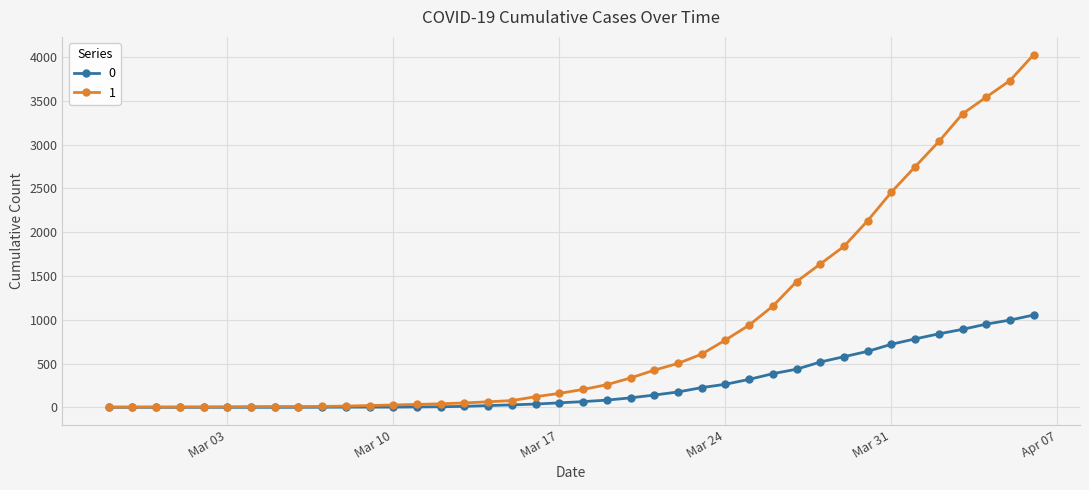

Rank the series by their average value, from highest to lowest.

1, 0